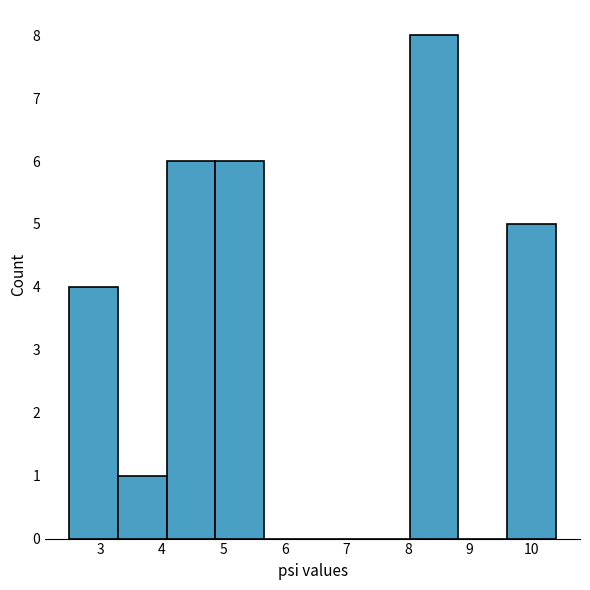

What is the height of the bar covering 4.87 to 5.66 on the x-axis? Neither the bar edges nor the heights are printed on the chart, so give them approximately, as read against the axes.

6